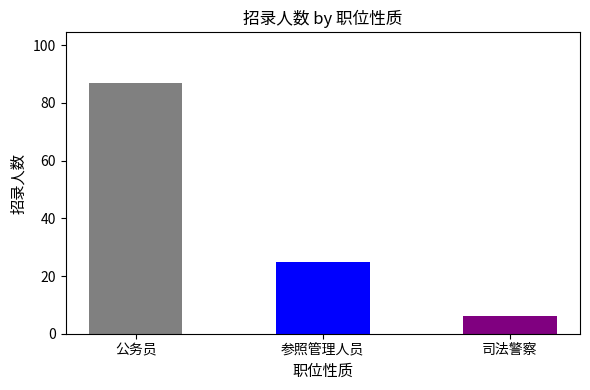

How many data points are less than 25?

1